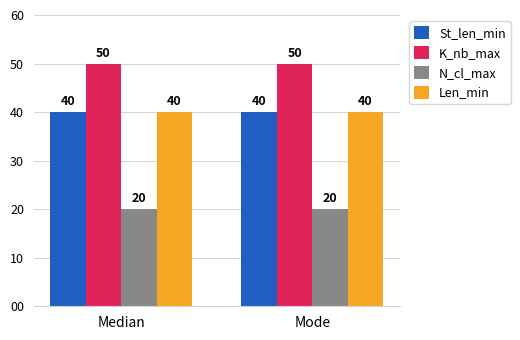

True or false: St_len_min has a value of 40 at Median.

True